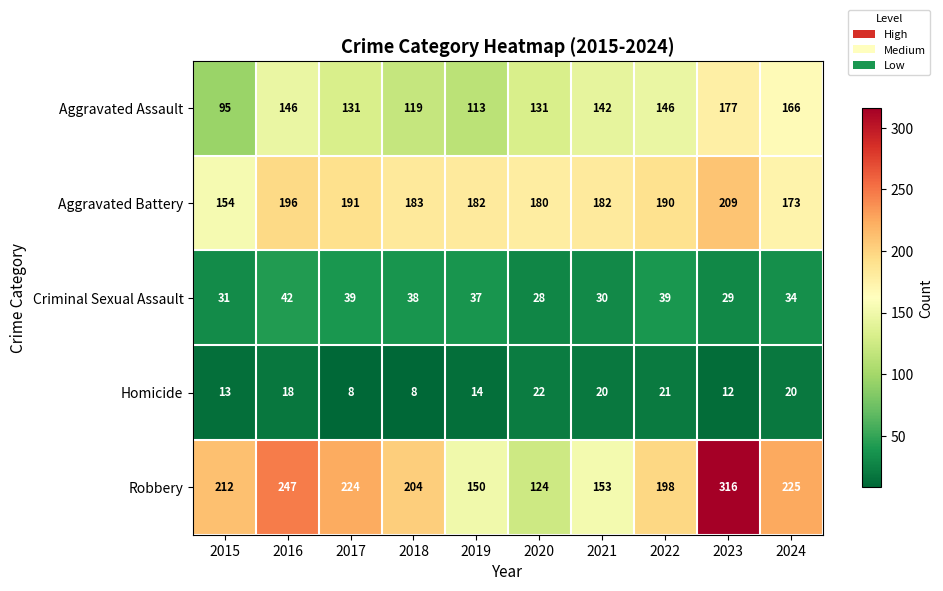

Rank the series by their maximum value, from highest to lowest.

Robbery, Aggravated Battery, Aggravated Assault, Criminal Sexual Assault, Homicide